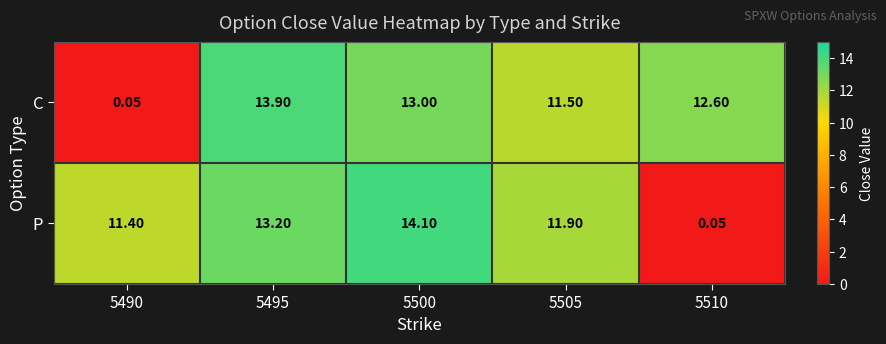

Which series has the widest spread of values?

P